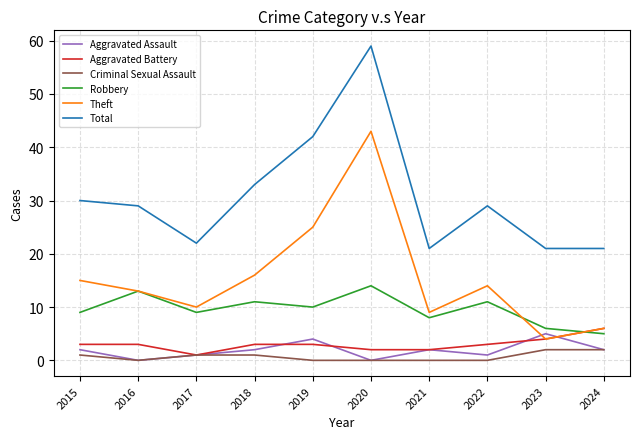

At which category does Criminal Sexual Assault reach its first local valley?

2016